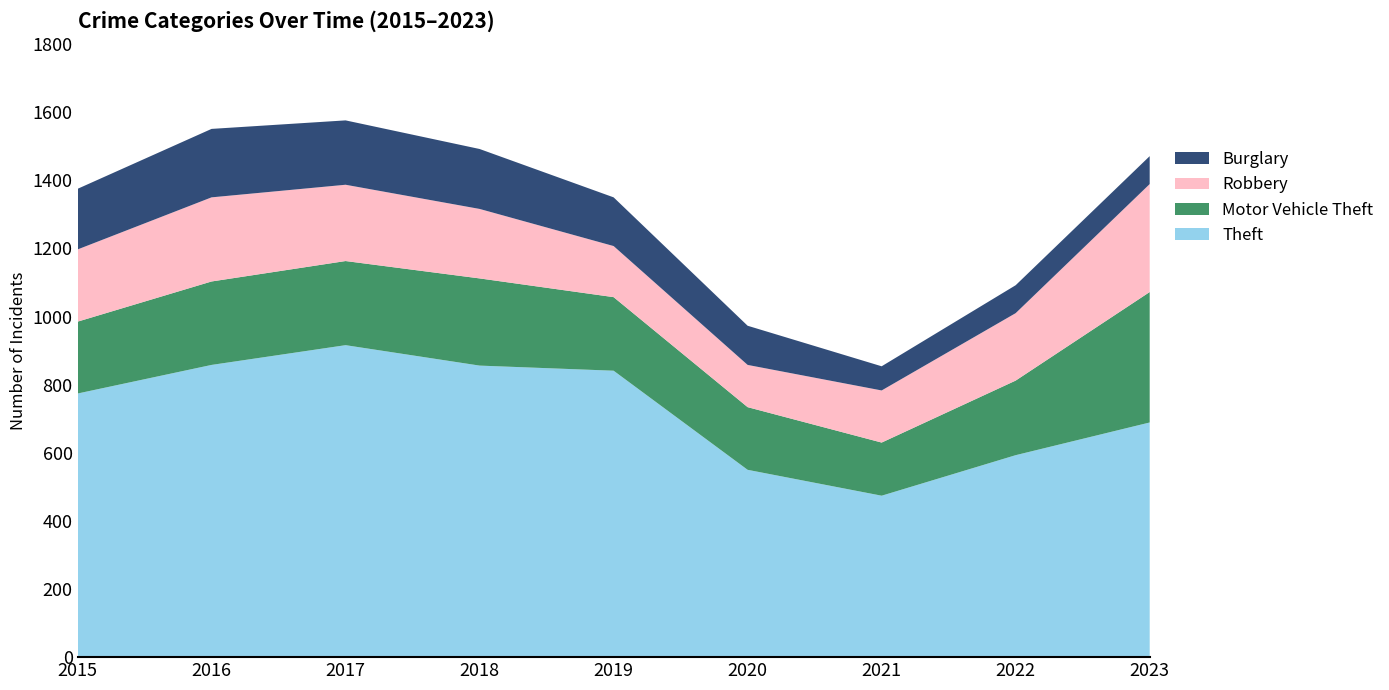

Reading left to right, extract all data points from this chart.

Theft: 774	858	916	856	841	550	474	593	689
Motor Vehicle Theft: 211	245	247	256	216	184	156	219	383
Robbery: 212	247	224	204	150	124	153	198	317
Burglary: 178	201	189	176	143	115	71	82	82